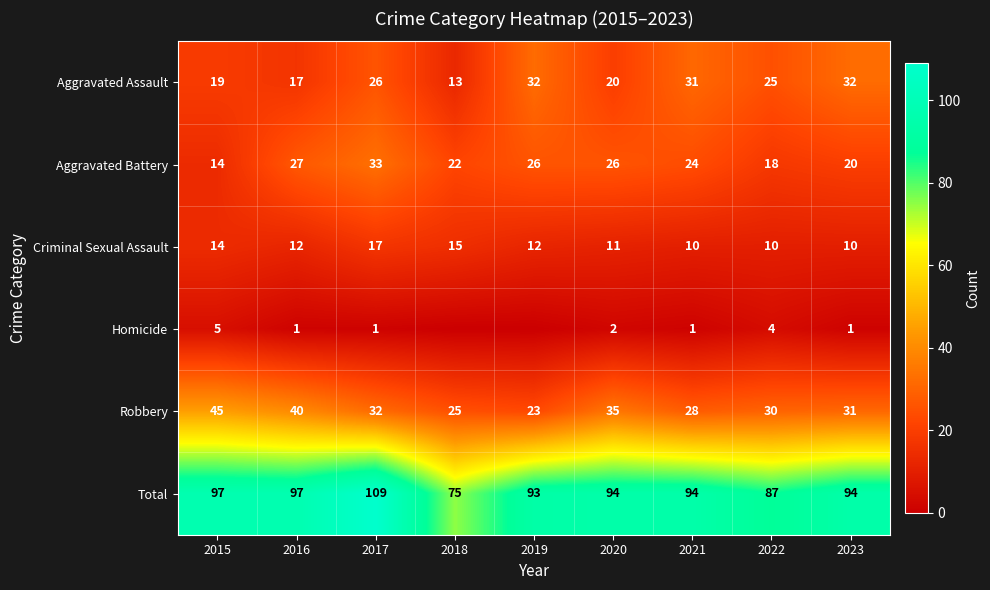

Where is Aggravated Assault nearest to the value 22?

2020